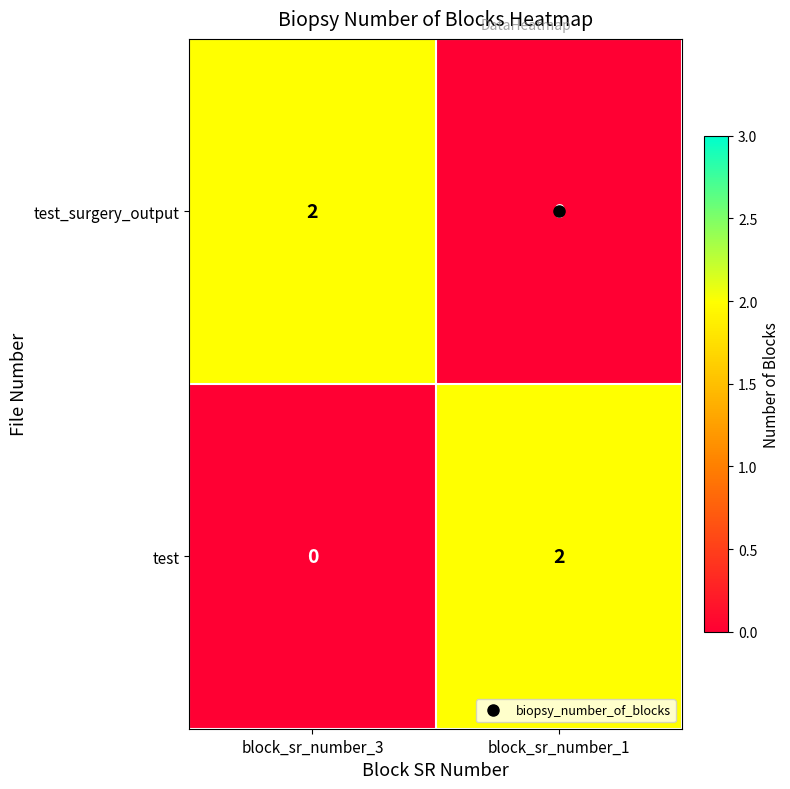

True or false: test_surgery_output has a value of 2 at block_sr_number_3.

True